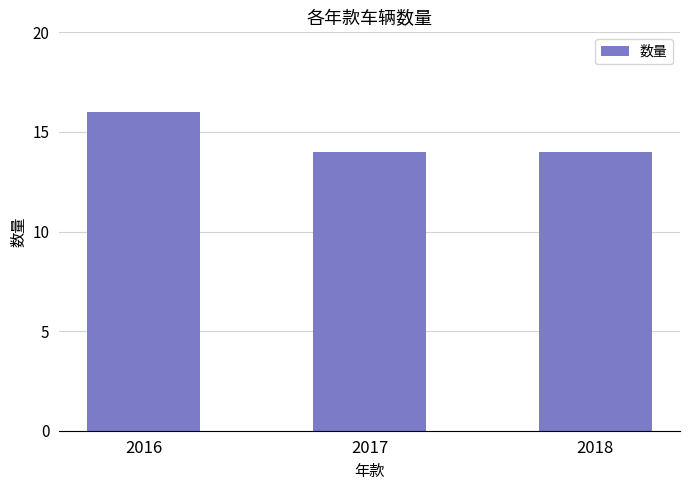

Reading left to right, transcribe all the data shown in this chart.

16	14	14